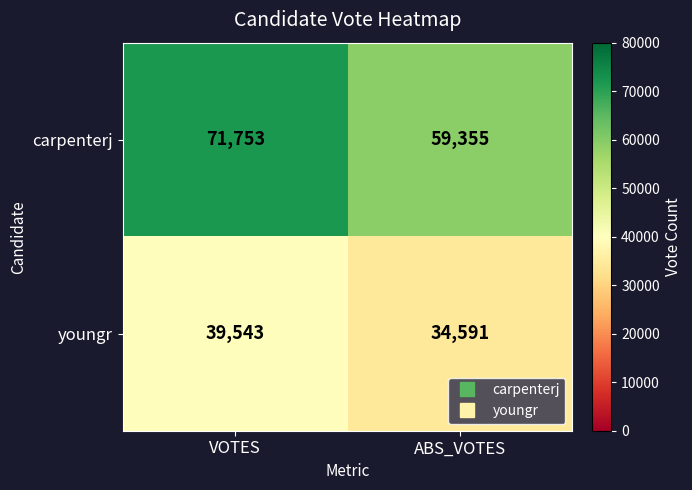

What is the approximate value of carpenterj at VOTES, to the nearest 50?

71750